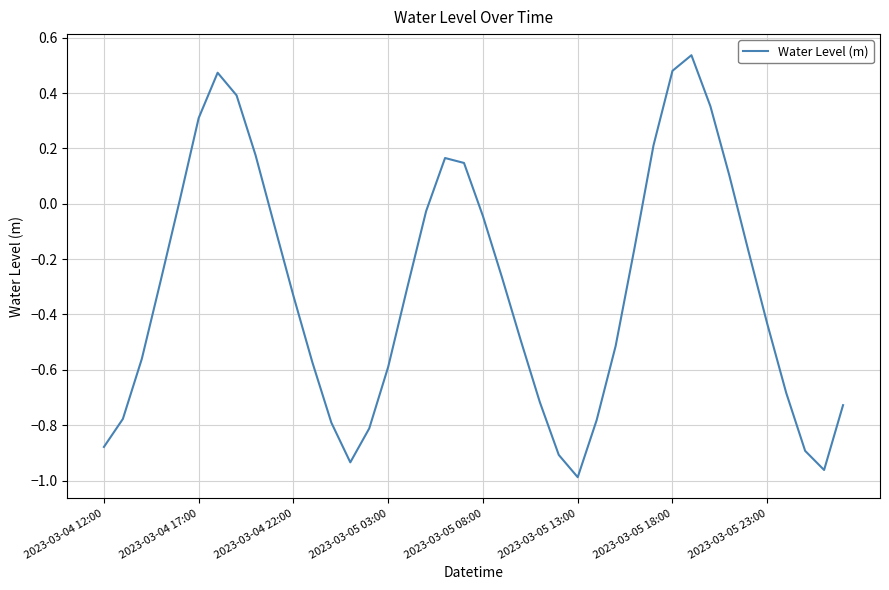

What is the difference between the maximum and minimum values?

1.5